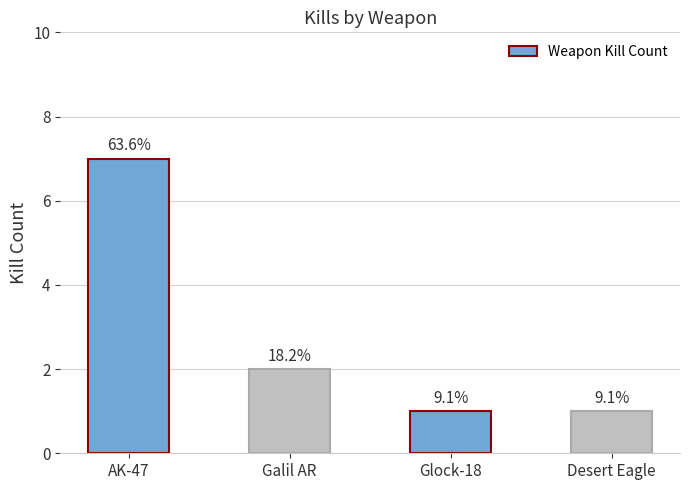

How many bars are there in total?

4